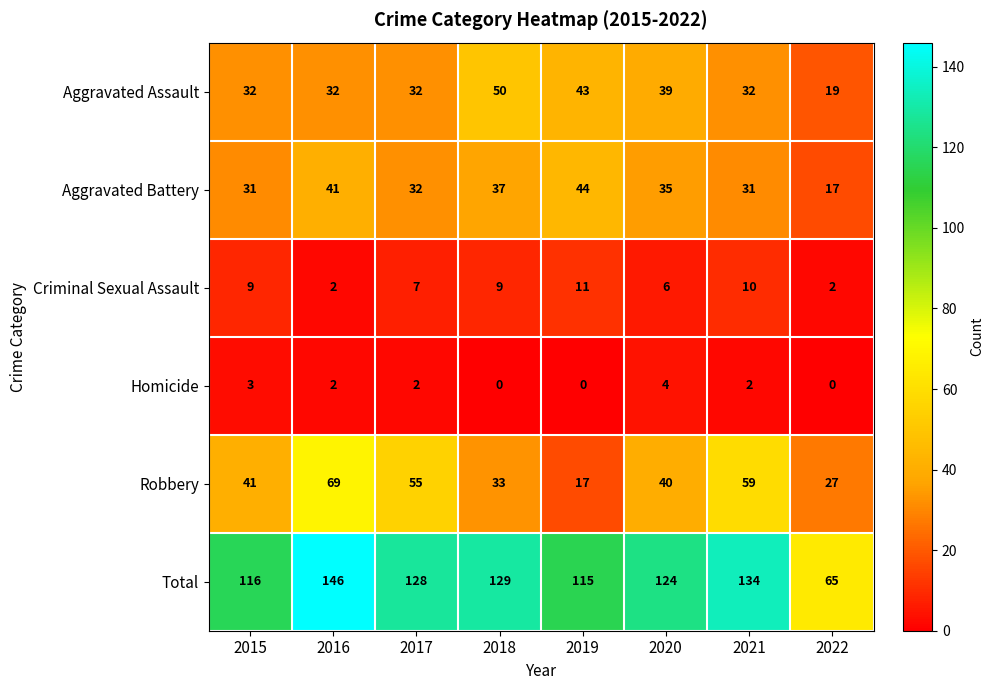

Is it true that Aggravated Assault equals 15 at 2018?

False